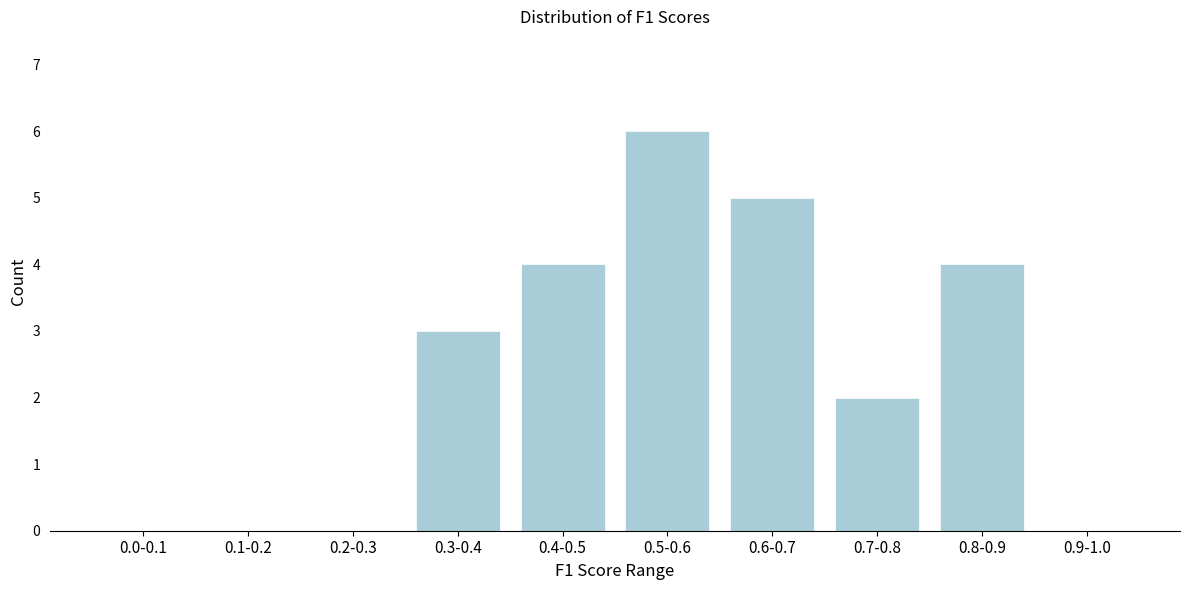

Reading left to right, extract all data points from this chart.

0.0-0.1=0	0.1-0.2=0	0.2-0.3=0	0.3-0.4=3	0.4-0.5=4	0.5-0.6=6	0.6-0.7=5	0.7-0.8=2	0.8-0.9=4	0.9-1.0=0